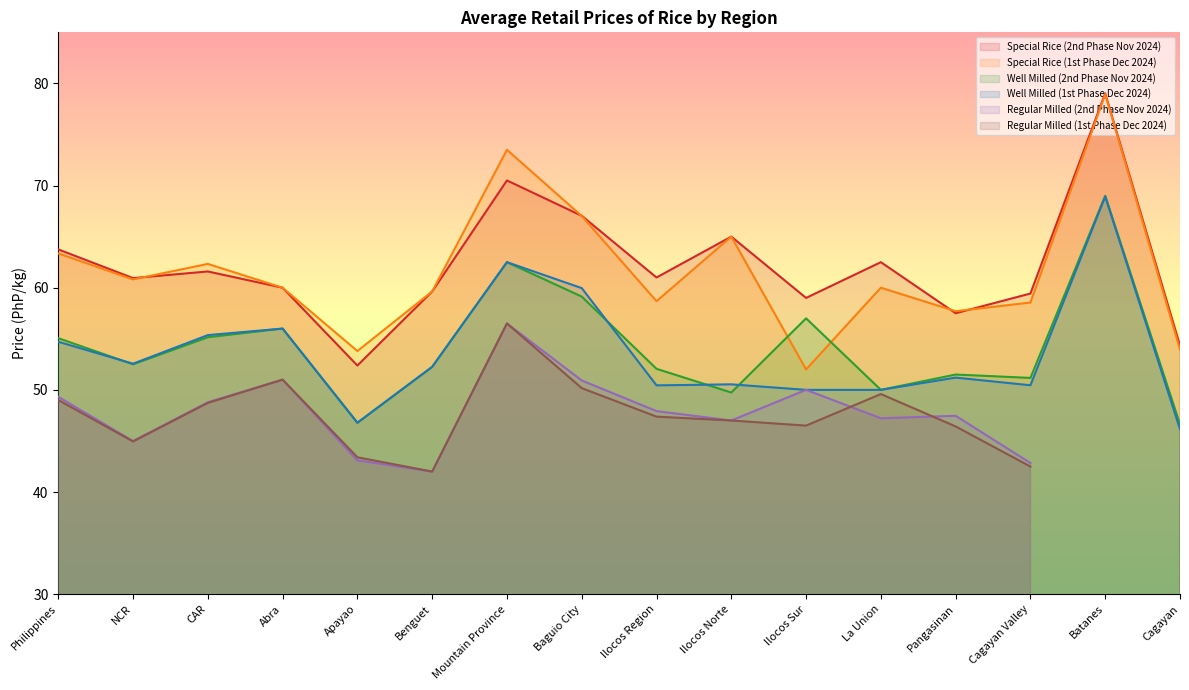

The value of Well Milled (1st Phase Dec 2024) at Philippines is 54.7. True or false?

True